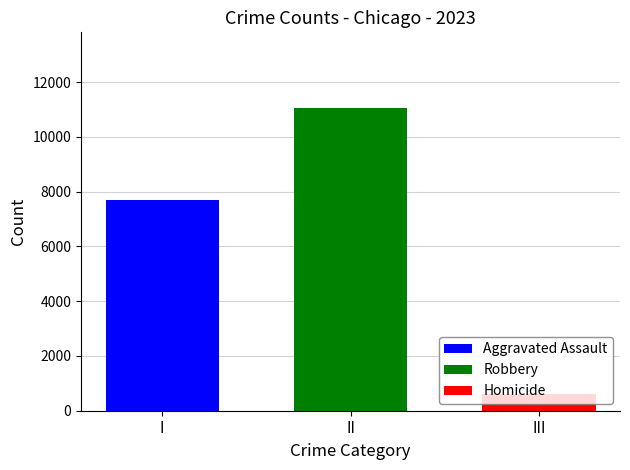

The value of Robbery at II is 11052. True or false?

True